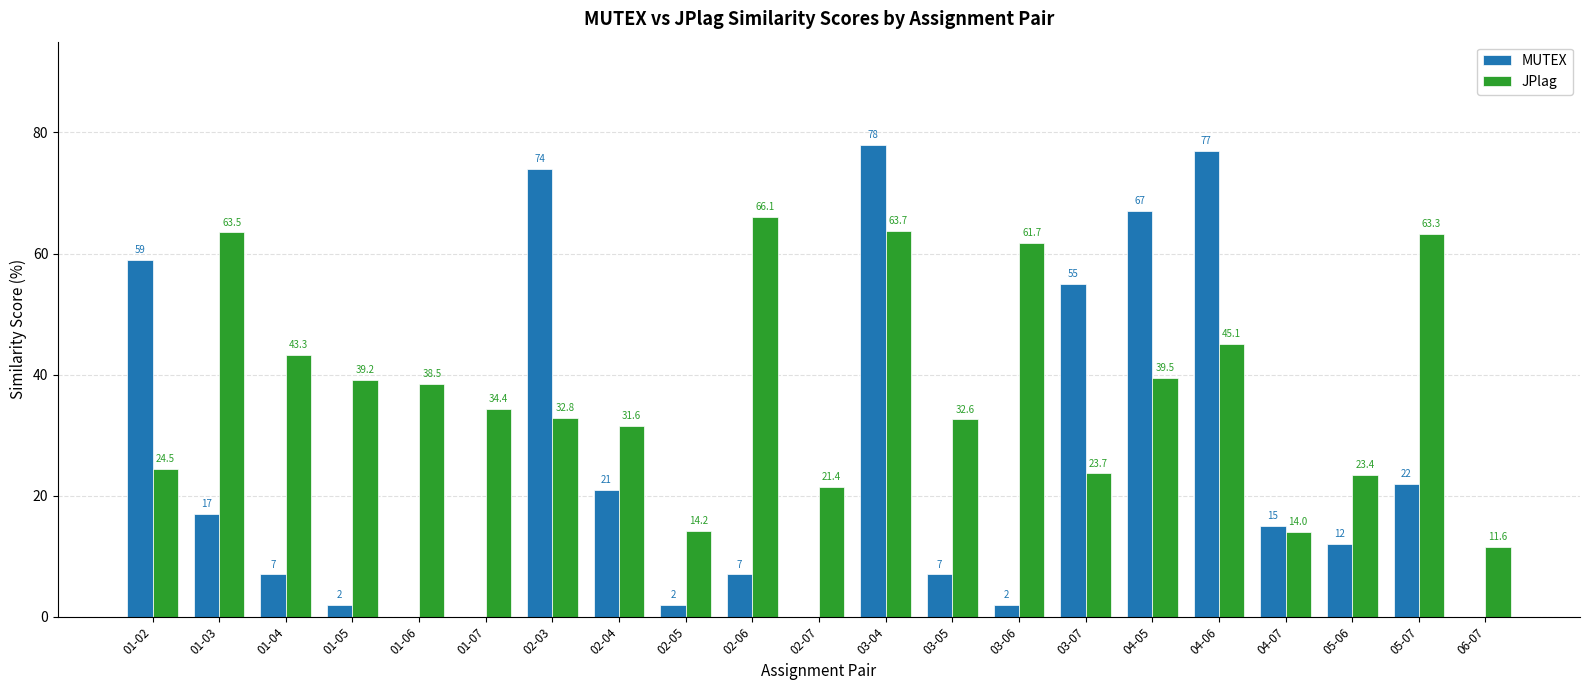

At which category is the sum across all series the highest?

03-04